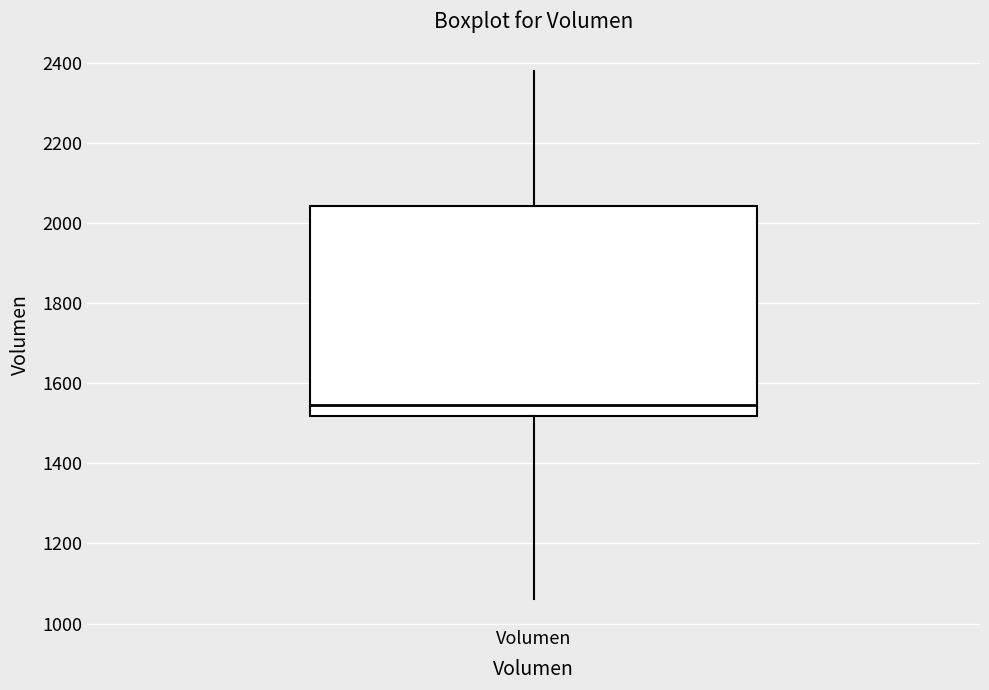

Transcribe this box plot: give where the median line is, the range the box spans, and where the two whiskers end, as read against the y-axis. The values are not printed on the chart, so give them approximately, as read against the axis.

median 1540, box 1520 to 2040, whiskers 1060 to 2380